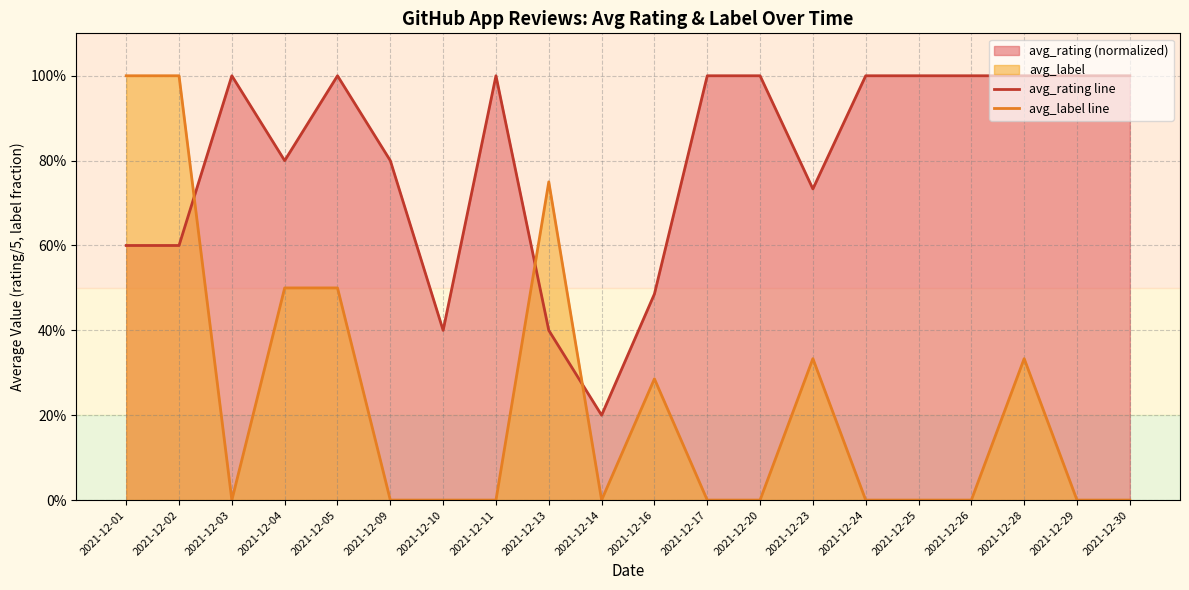

Which series ends up on top after the final intersection of avg_label line and avg_rating line?

avg_rating line